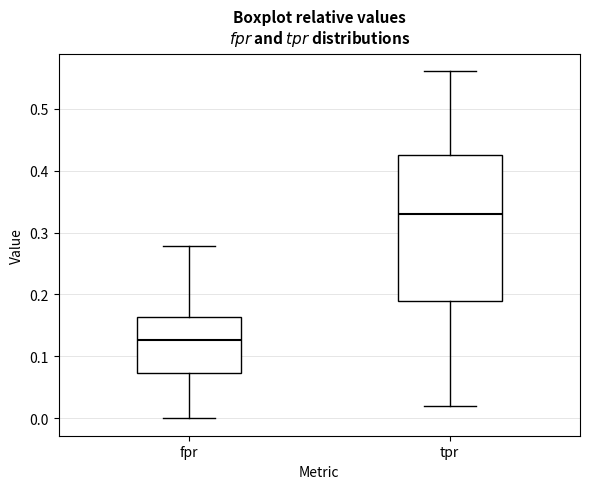

Which box has the lowest median line?

fpr